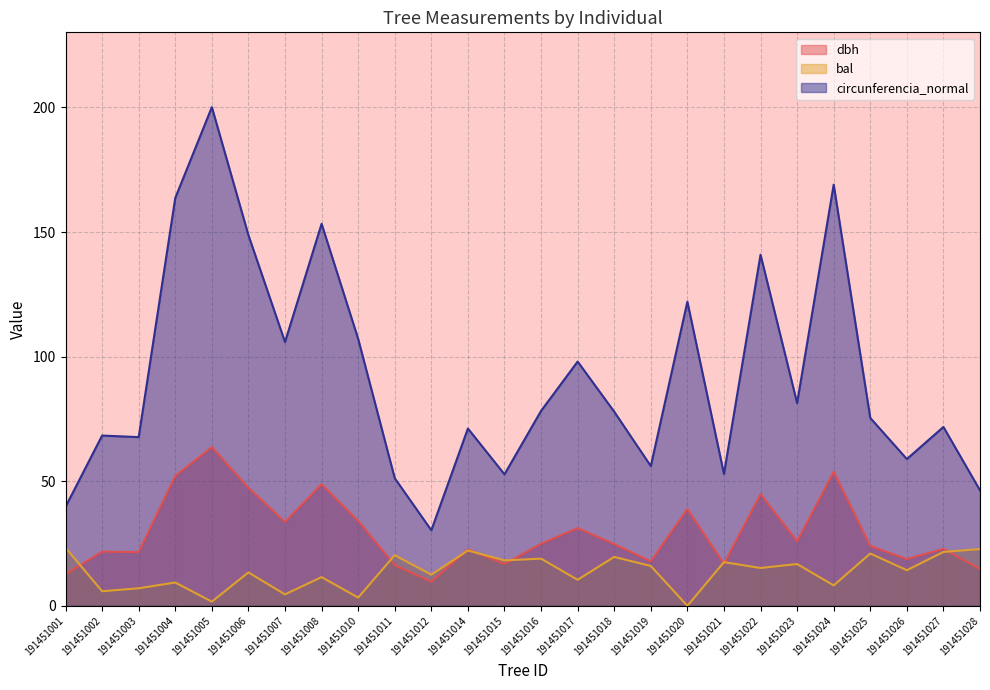

Reading left to right, what are all the values shown in this chart?

dbh: 12.7	21.8	21.6	52.1	63.7	47.4	33.7	48.8	34.1	16.3	9.7	22.6	16.8	24.9	31.2	24.8	17.9	38.9	16.9	44.9	25.9	53.8	24.0	18.8	22.9	14.8
bal: 23.3	5.8	7.0	9.4	1.7	13.4	4.6	11.5	3.3	20.3	12.5	22.2	18.2	18.9	10.4	19.6	16.0	0.0	17.5	15.2	16.8	8.2	21.0	14.3	21.6	22.8
circunferencia_normal: 39.7	68.3	67.7	163.7	200.1	148.8	105.9	153.3	107.1	51.2	30.3	71.2	52.8	78.2	98.0	77.9	56.1	122.0	52.9	140.9	81.4	169.0	75.4	58.9	71.8	46.3